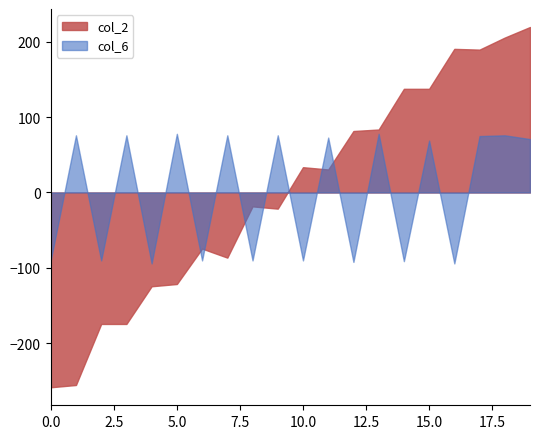

True or false: col_6 and col_2 intersect in this chart.

True